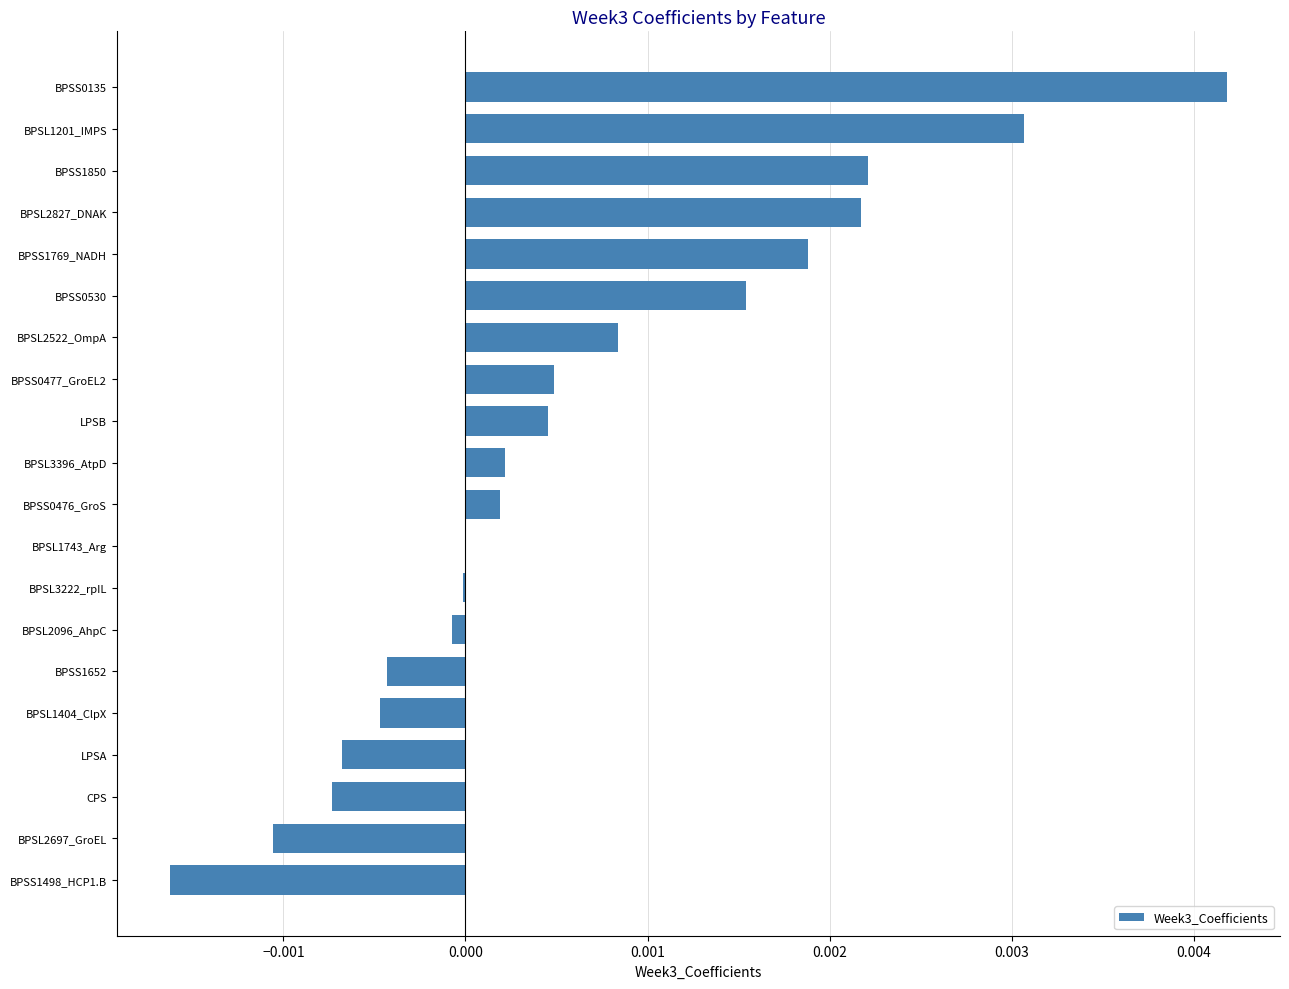

Which has a higher value, BPSS0477_GroEL2 or BPSS1850?

BPSS1850